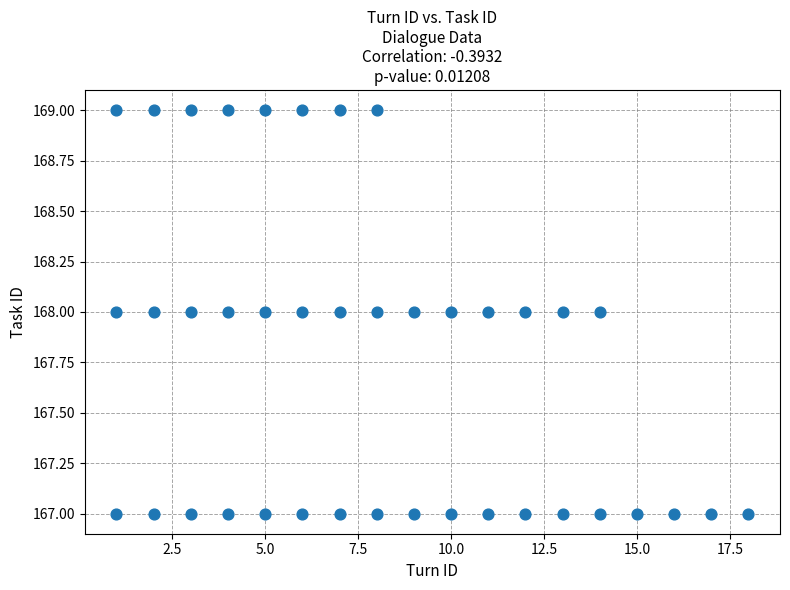

What is the range of X values (max minus min)?

17